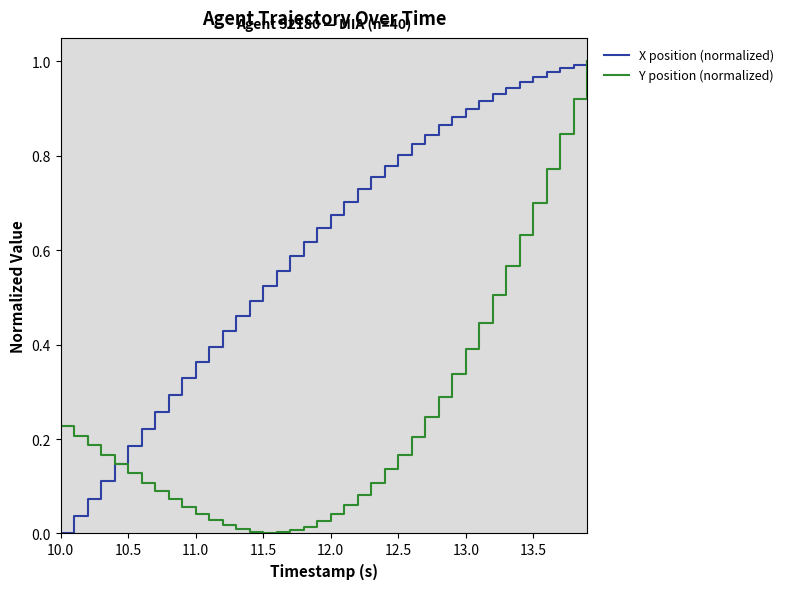

Which series has the largest total across all categories?

X position (normalized)